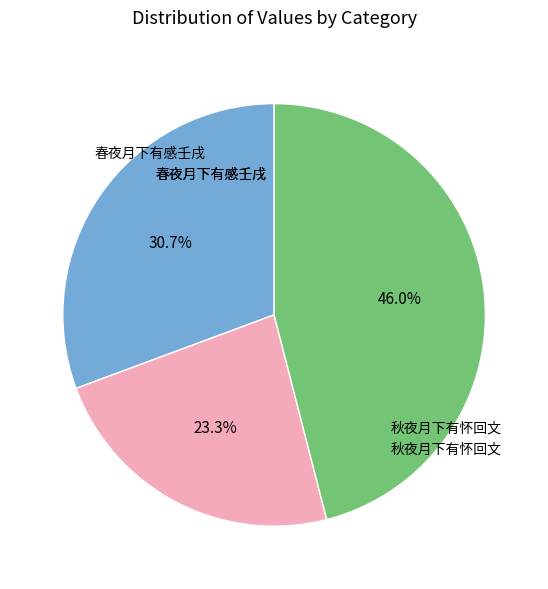

How many segments does this pie chart have?

3